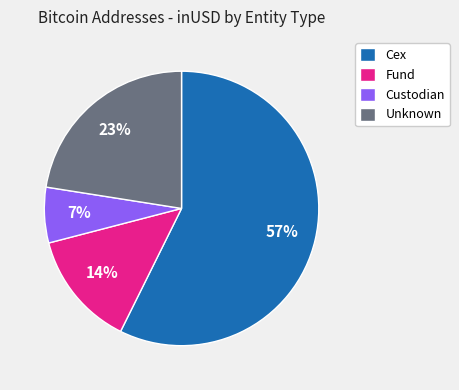

To the nearest percent, what is the average slice percentage?

25%